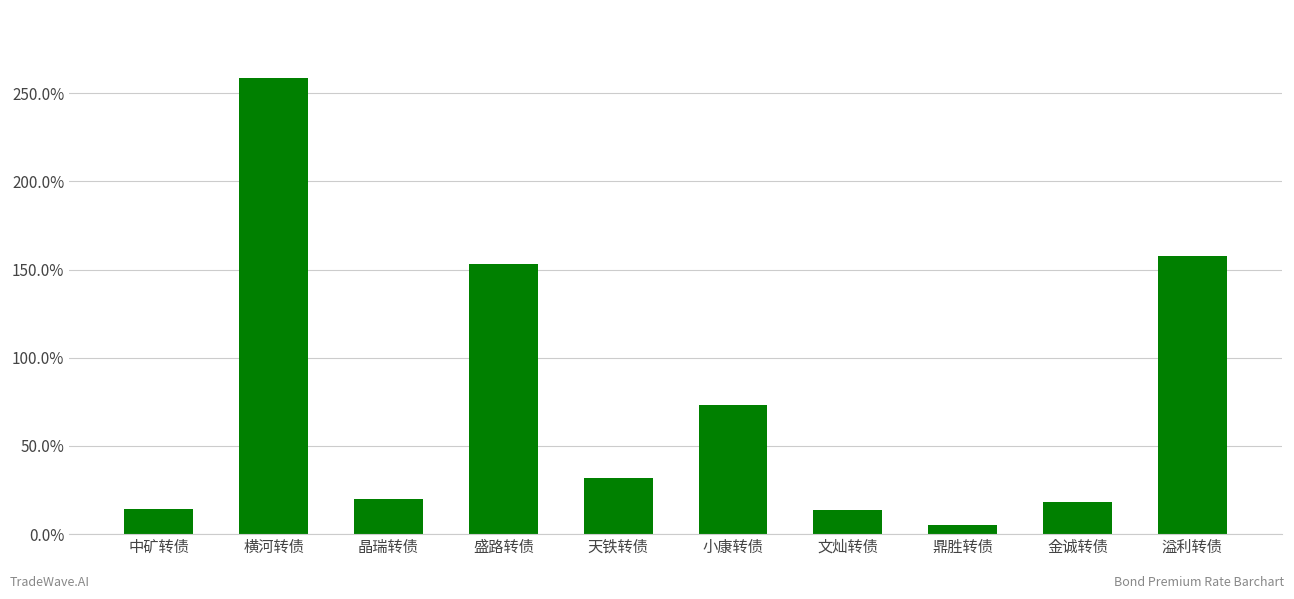

What is the label of the 9th bar from the left?

金诚转债